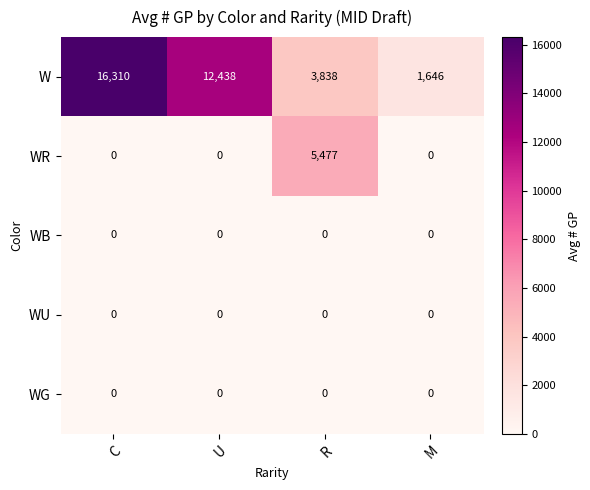

What is the spread (max minus min) of values at C?

16310